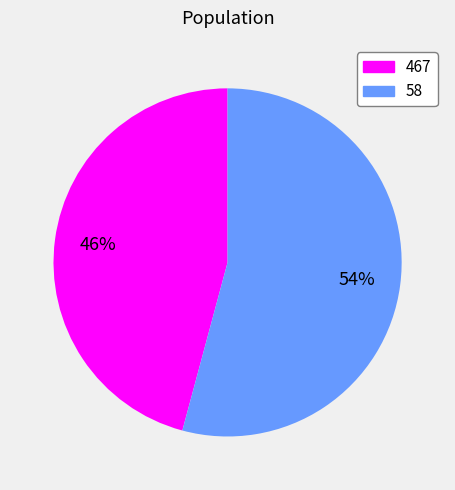

Count the number of slices in the pie.

2